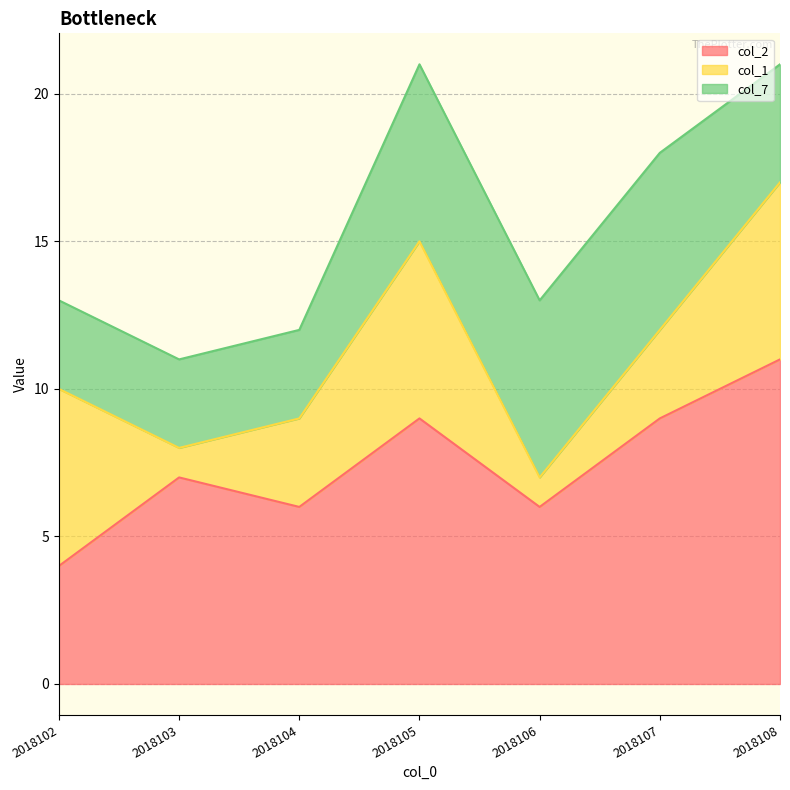

List the series in order of their overall mean, highest first.

col_2, col_7, col_1